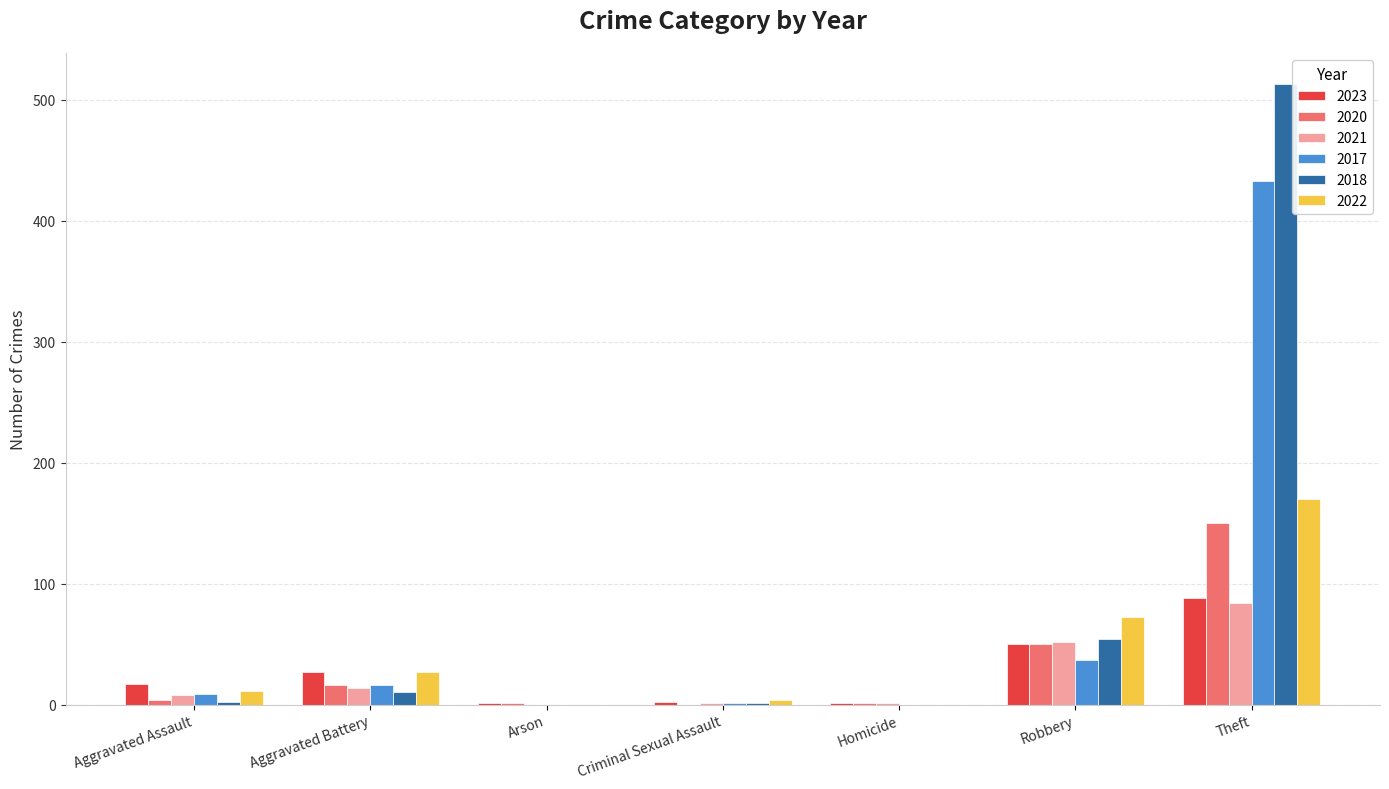

What is the maximum value shown in the chart?

513